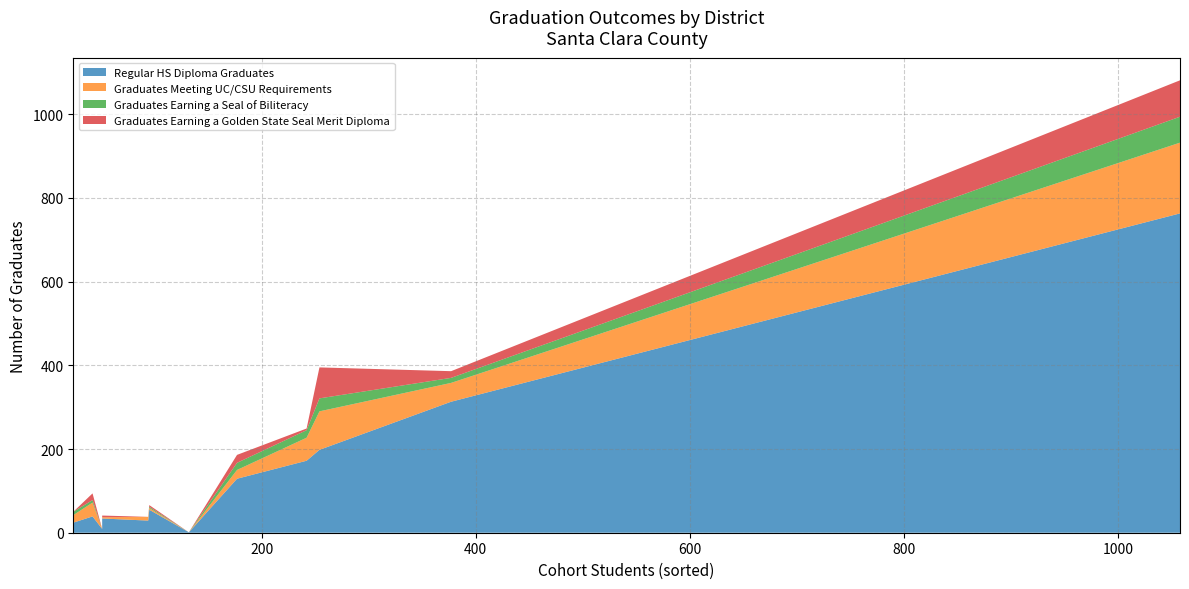

Reading left to right, list all the values displayed in this chart.

Regular HS Diploma Graduates: Campbell Union High=172	East Side Union High=763	Fremont Union High=198	Gilroy Unified=55	Los Gatos-Saratoga Union High=24	Milpitas Unified=1	Morgan Hill Unified=34	Mountain View-Los Altos Union High=29	Palo Alto Unified=39	San Jose Unified=313	Santa Clara County Office of Education=9	Santa Clara Unified=129
Graduates Meeting UC/CSU Requirements: Campbell Union High=55	East Side Union High=169	Fremont Union High=92	Gilroy Unified=4	Los Gatos-Saratoga Union High=18	Milpitas Unified=0	Morgan Hill Unified=3	Mountain View-Los Altos Union High=9	Palo Alto Unified=33	San Jose Unified=45	Santa Clara County Office of Education=0	Santa Clara Unified=21
Graduates Earning a Seal of Biliteracy: Campbell Union High=18	East Side Union High=62	Fremont Union High=31	Gilroy Unified=3	Los Gatos-Saratoga Union High=8	Milpitas Unified=0	Morgan Hill Unified=0	Mountain View-Los Altos Union High=0	Palo Alto Unified=6	San Jose Unified=12	Santa Clara County Office of Education=0	Santa Clara Unified=17
Graduates Earning a Golden State Seal Merit Diploma: Campbell Union High=4	East Side Union High=87	Fremont Union High=74	Gilroy Unified=4	Los Gatos-Saratoga Union High=0	Milpitas Unified=0	Morgan Hill Unified=4	Mountain View-Los Altos Union High=0	Palo Alto Unified=16	San Jose Unified=16	Santa Clara County Office of Education=0	Santa Clara Unified=19